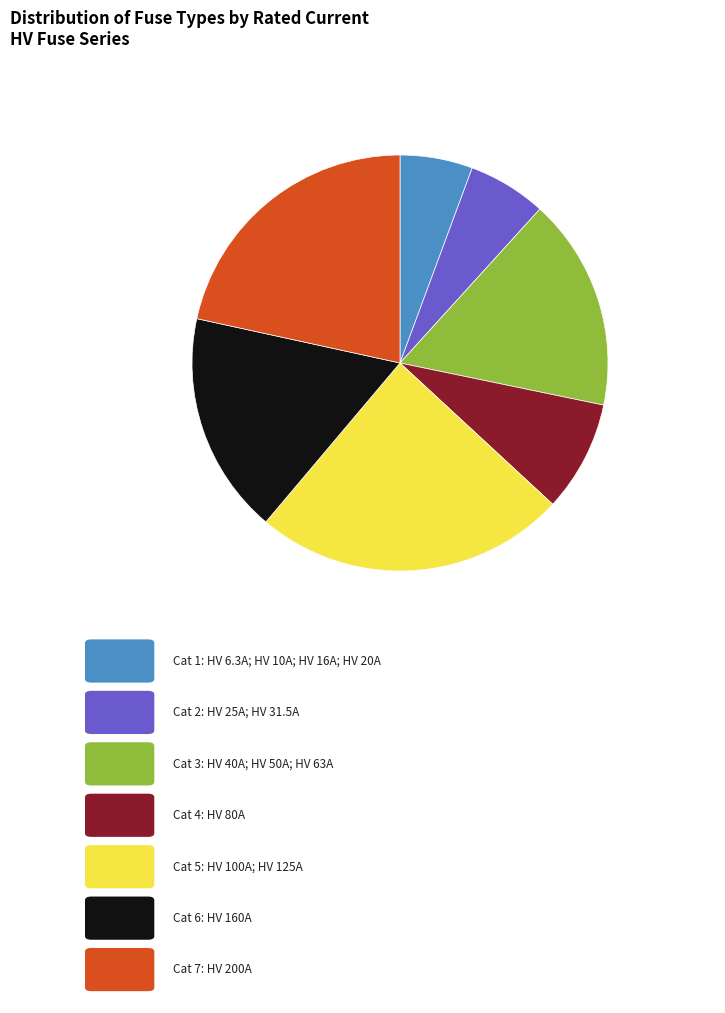

Is there any slice that represents more than half of the pie?

No